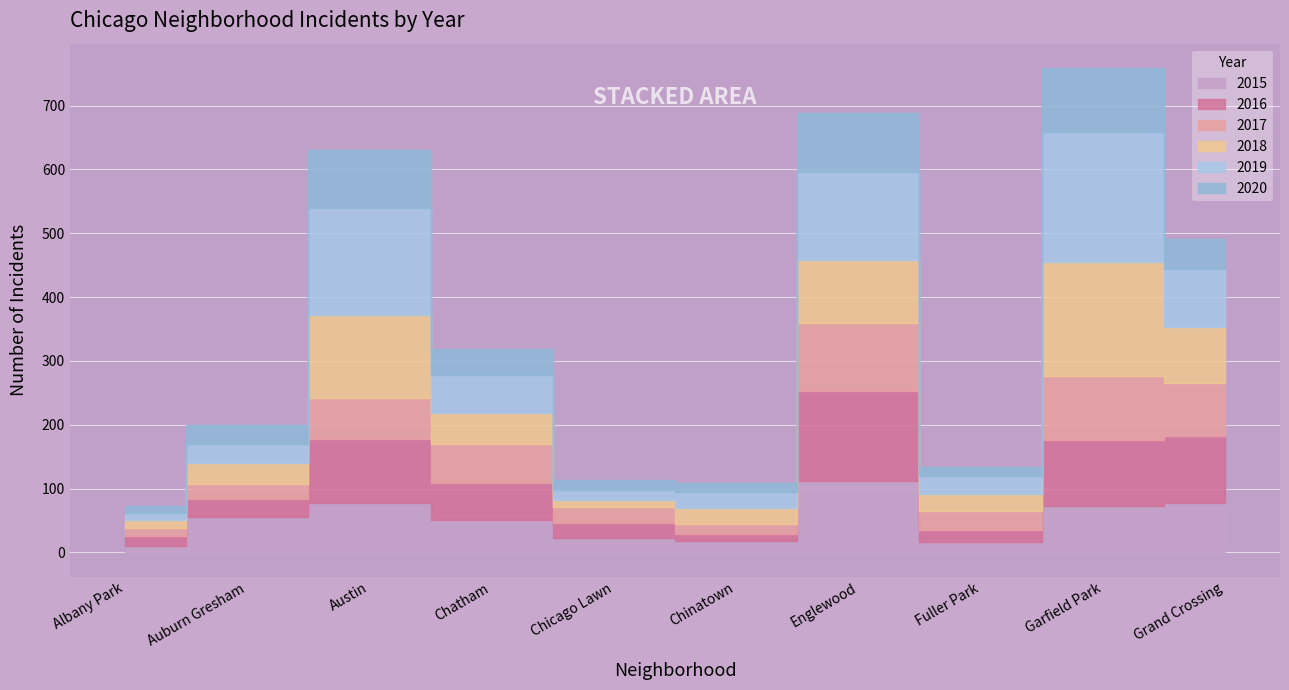

What is the smallest value displayed?

10